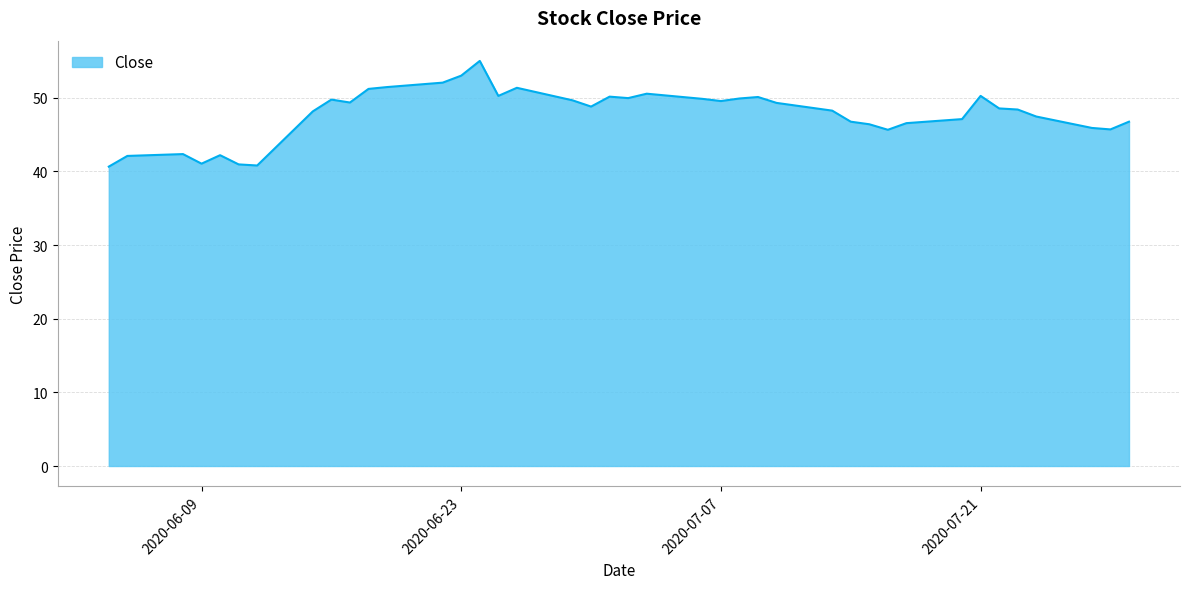

What is the smallest value displayed?

40.7